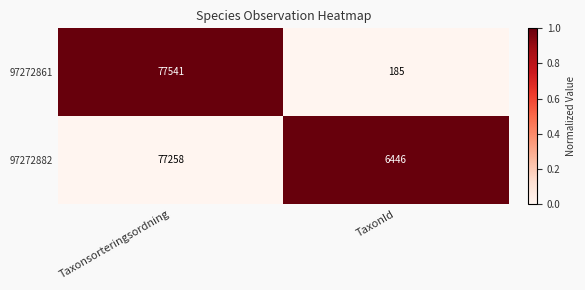

What is the difference between the maximum and minimum values in the 97272882 series?

70812